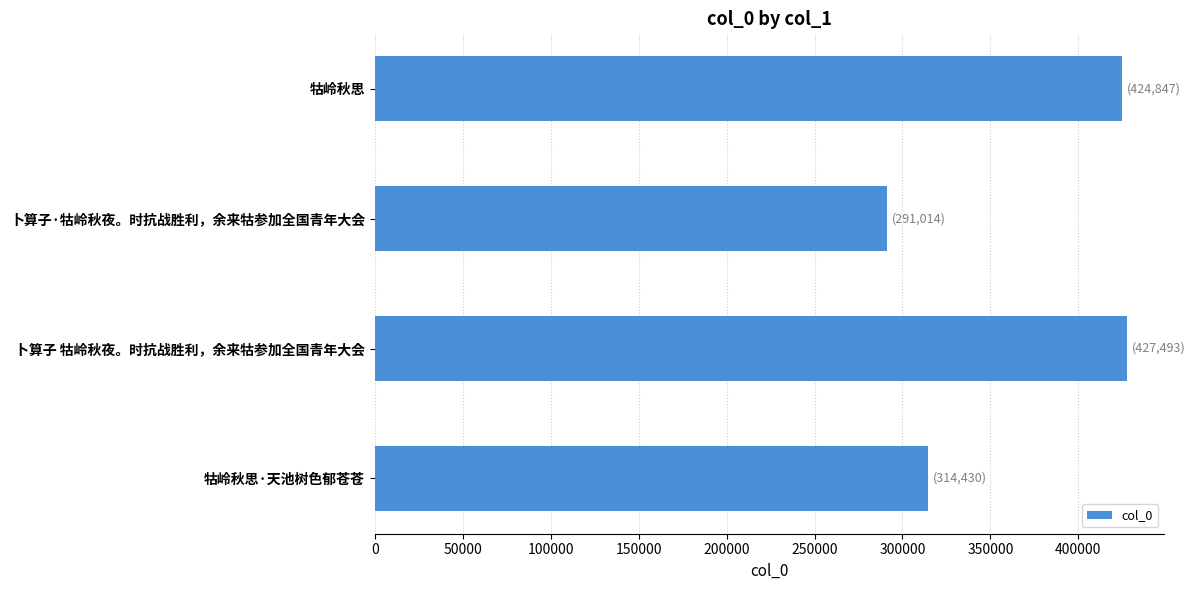

Where is the data nearest to the value 359253?

牯岭秋思·天池树色郁苍苍